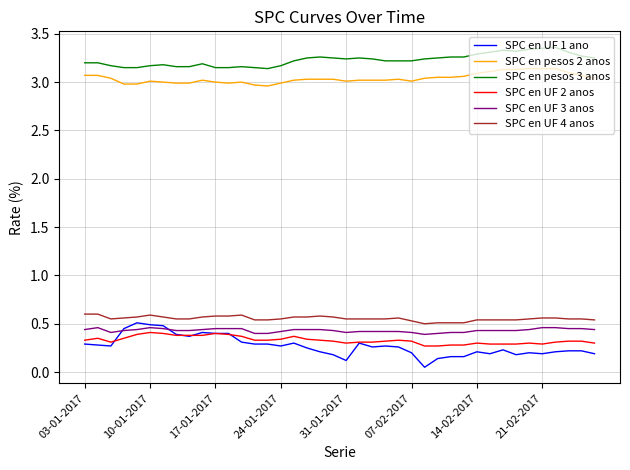

Which series has the largest total across all categories?

SPC en pesos 3 anos